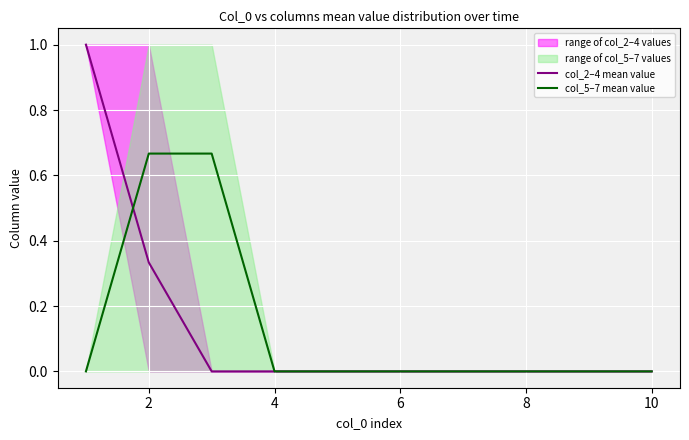

What is the maximum value for col_2–4 mean value?

1.0